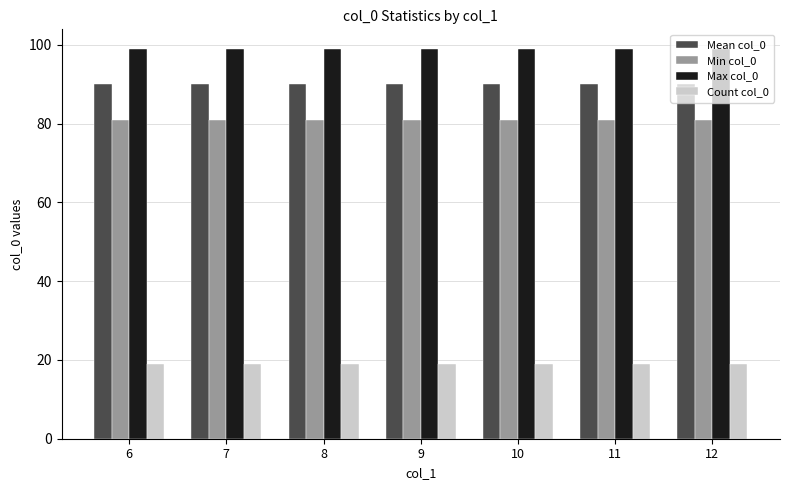

Reading right to left, list all the values displayed in this chart.

Mean col_0: 12=90	11=90	10=90	9=90	8=90	7=90	6=90
Min col_0: 12=81	11=81	10=81	9=81	8=81	7=81	6=81
Max col_0: 12=99	11=99	10=99	9=99	8=99	7=99	6=99
Count col_0: 12=19	11=19	10=19	9=19	8=19	7=19	6=19